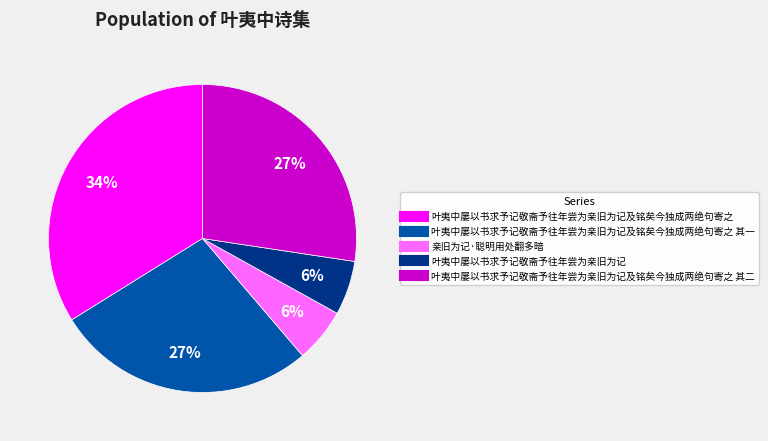

Does any single category account for the majority?

No